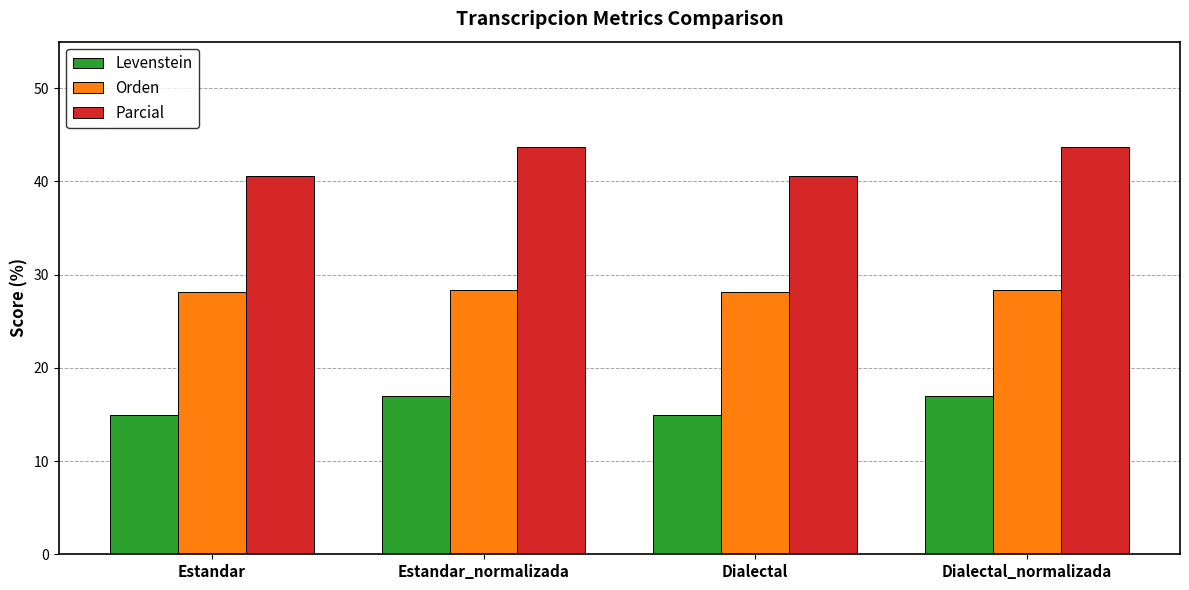

What position from the right is Dialectal_normalizada?

1